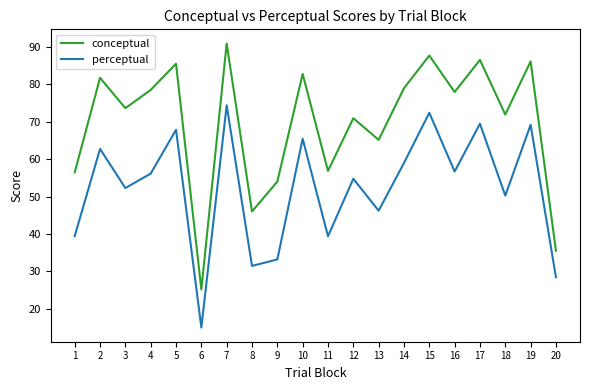

What are all the series names shown in the legend?

conceptual, perceptual